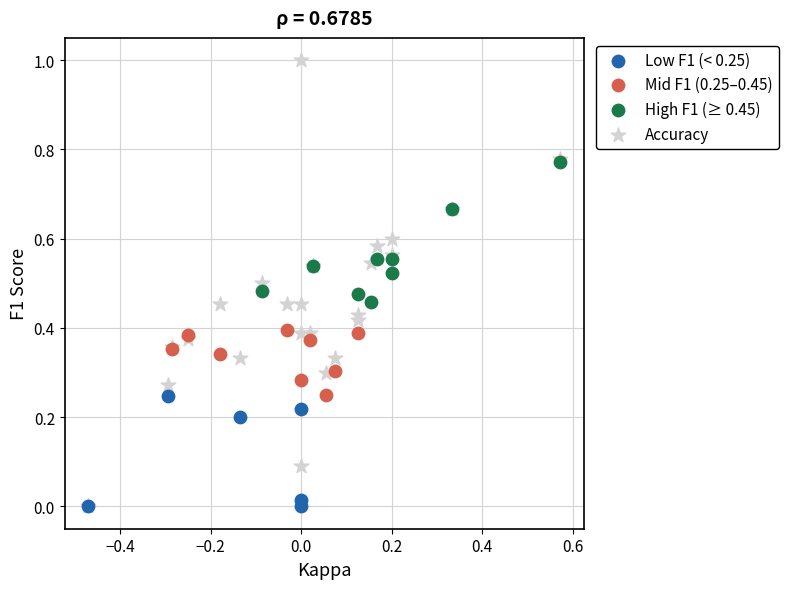

Which series has the largest Y range (max minus min)?

Accuracy